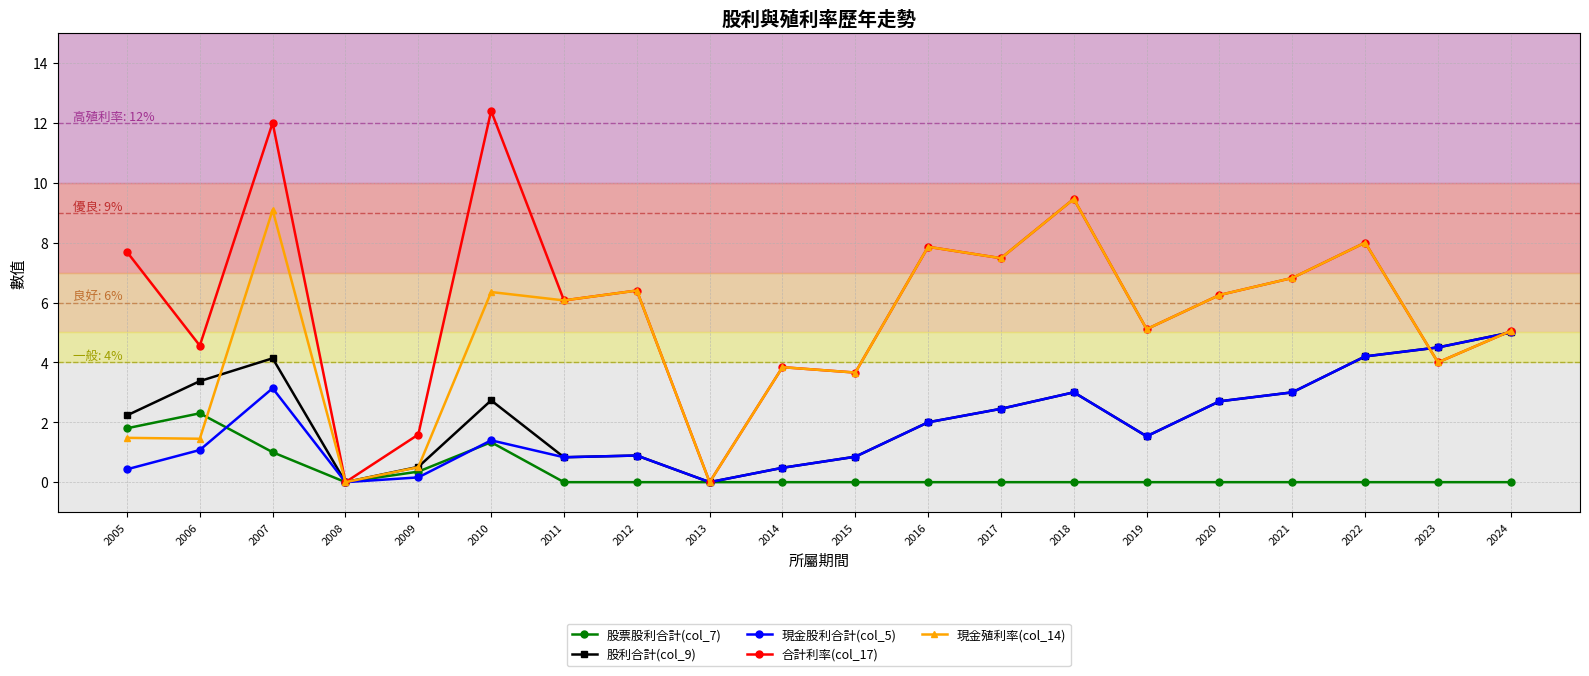

Which series has the widest spread of values?

合計利率(col_17)